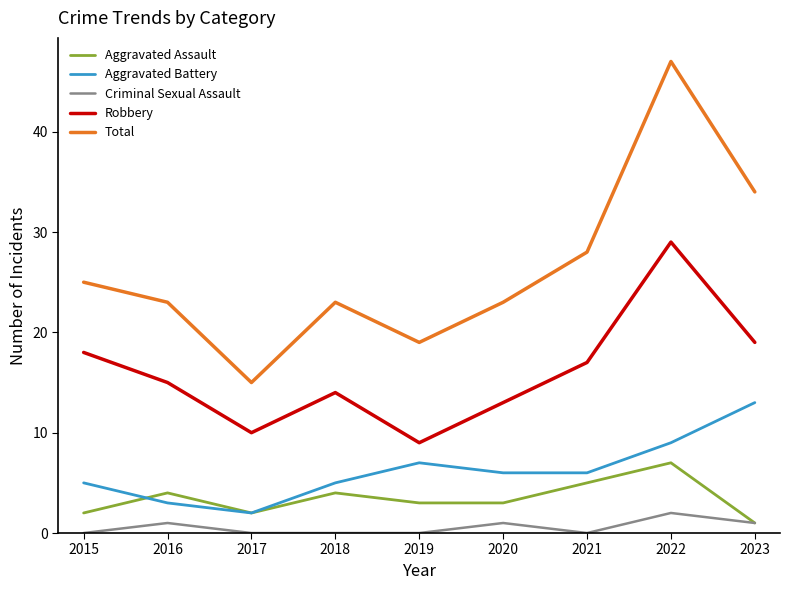

True or false: Criminal Sexual Assault and Robbery intersect in this chart.

False